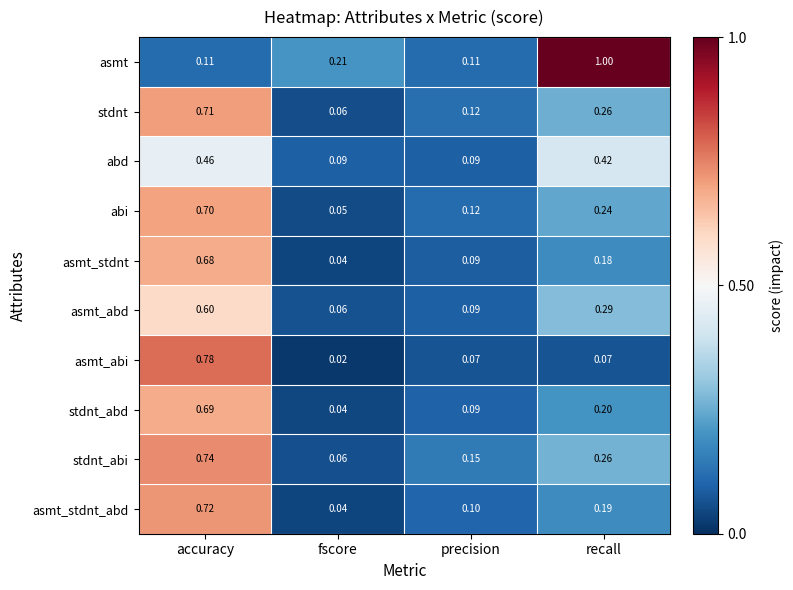

At how many categories does at least one series exceed 0?

4